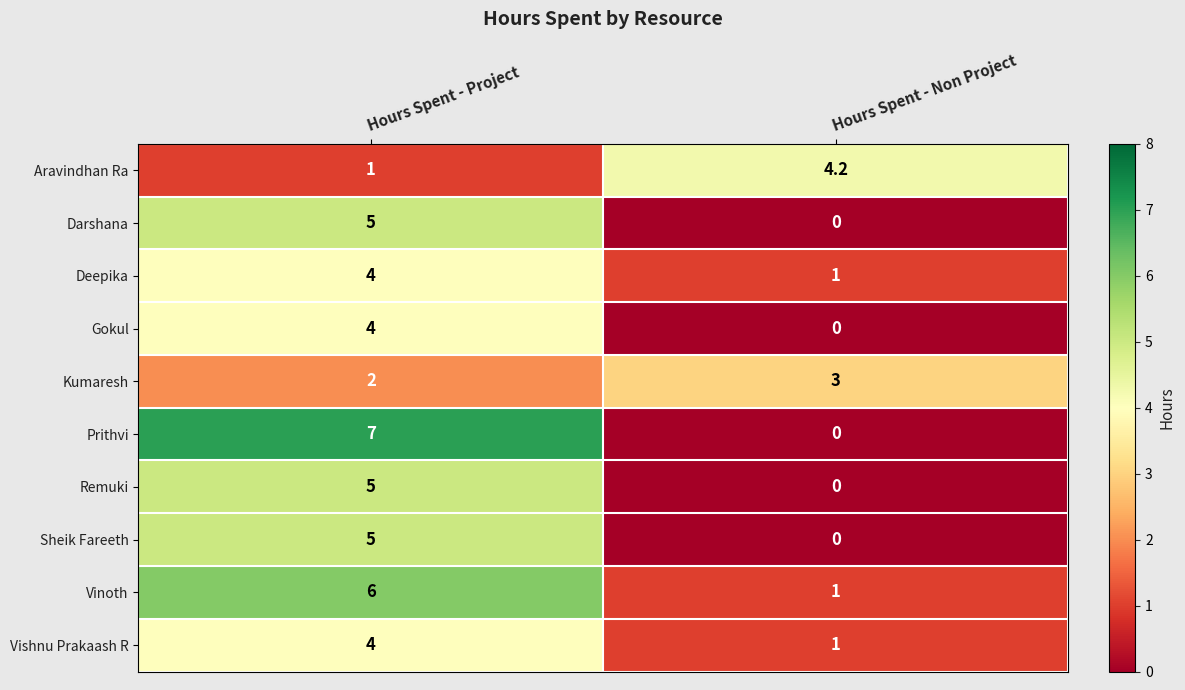

Between Hours Spent - Project and Hours Spent - Non Project, which series saw the biggest shift?

Prithvi